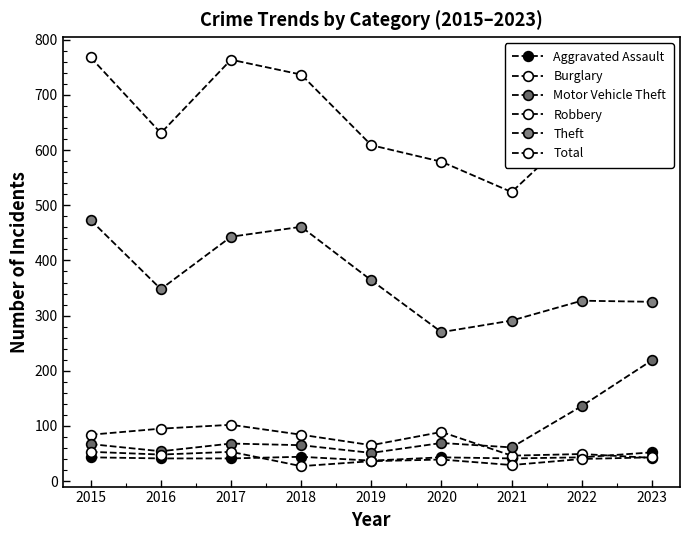

True or false: Motor Vehicle Theft and Total cross at least once.

False